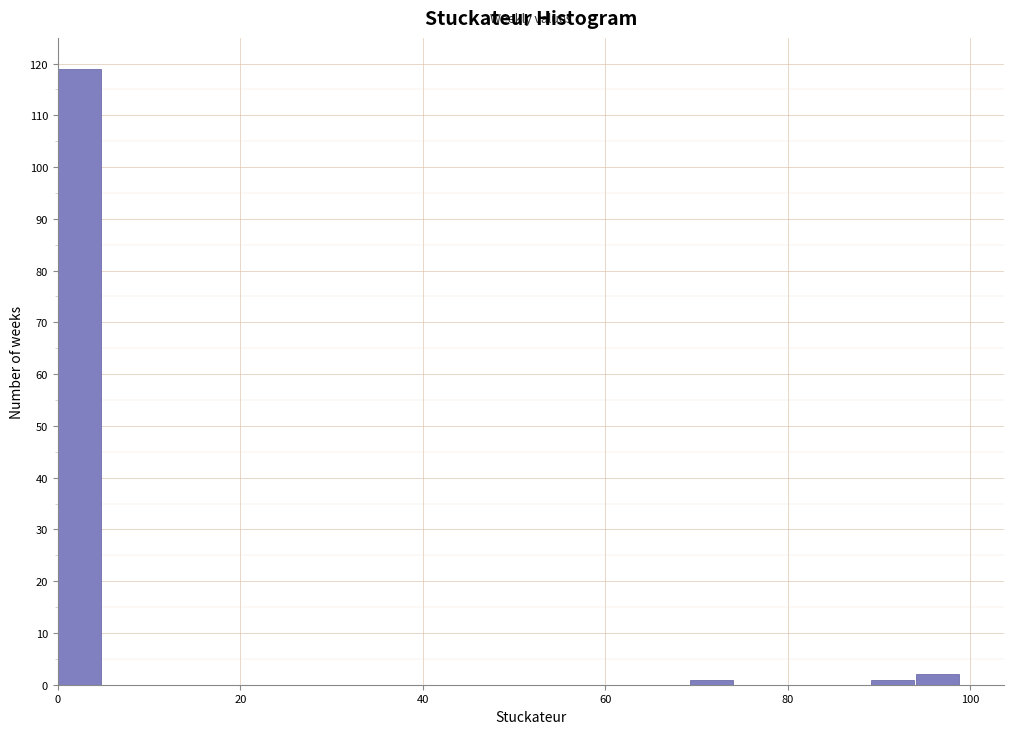

Around what value on the x-axis is the tallest bar? Give the approximate position of its centre, as read against the axis.

2